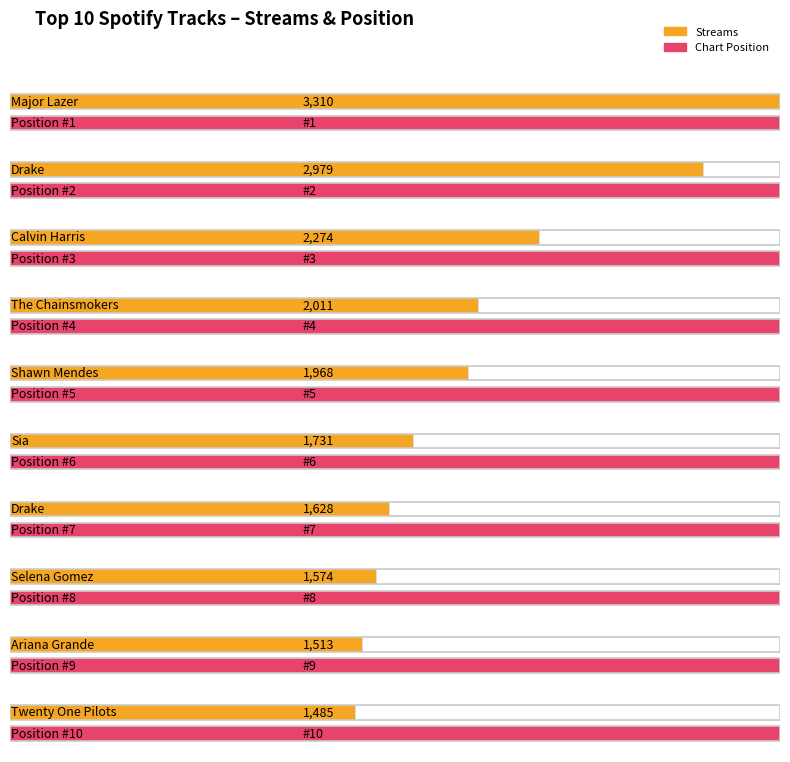

What is the difference between the values at Selena Gomez and Major Lazer?

1736